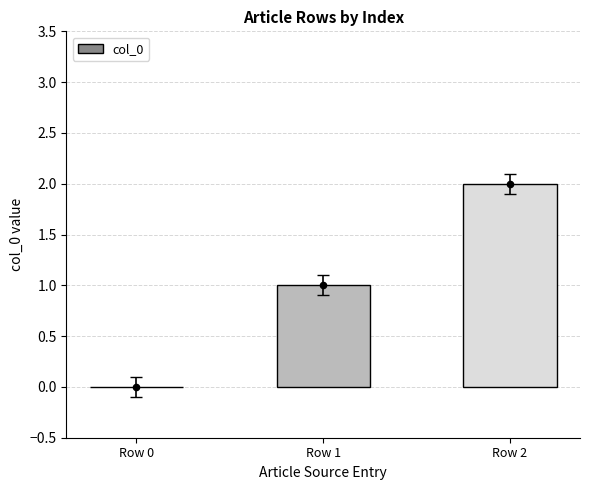

What is the change in value from Row 0 to Row 1?

+1